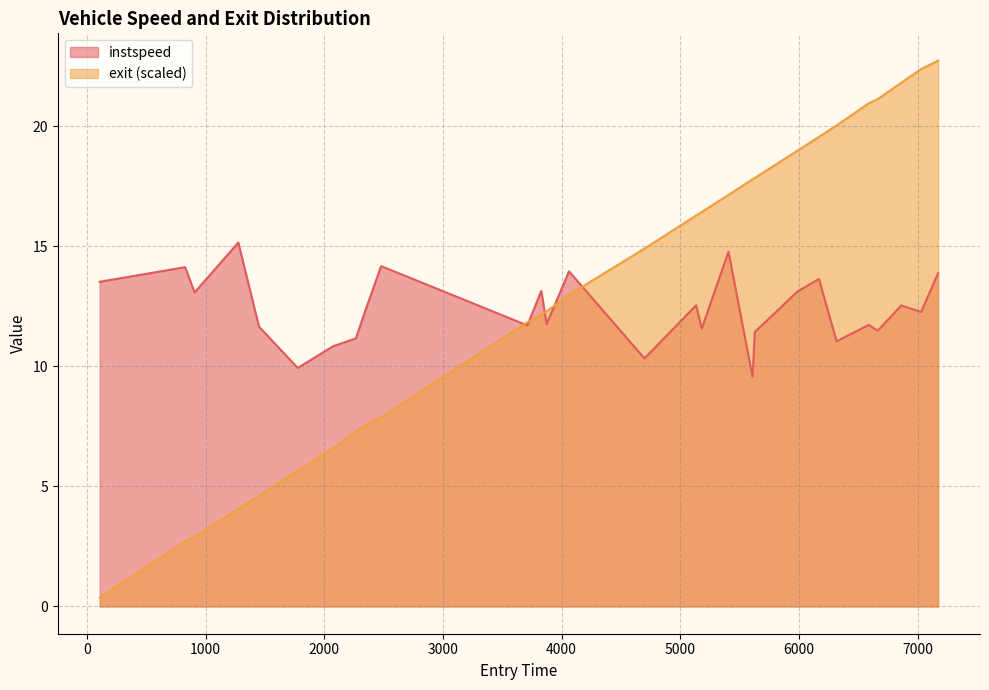

What position from the left is 106.15674090189006?

1